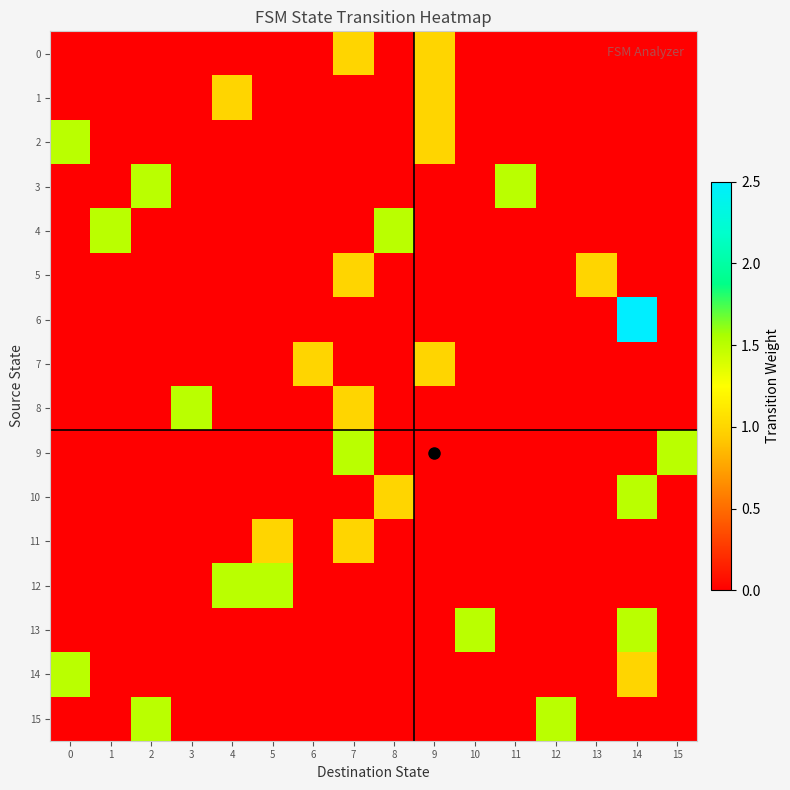

What is the spread (max minus min) of values at 8?

1.5